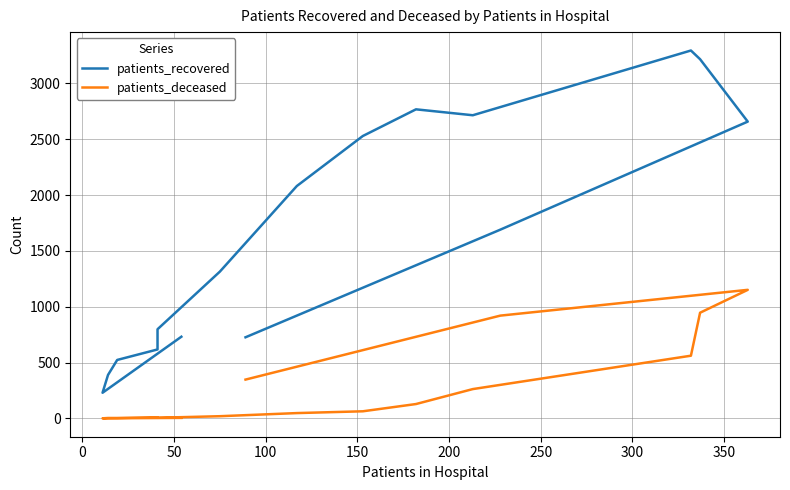

Reading left to right, transcribe all the data shown in this chart.

patients_recovered: 731	229	389	523	617	798	1314	2081	2529	2768	2715	3295	3217	2658	1690	726
patients_deceased: 4	0	3	3	9	5	19	47	63	128	262	561	946	1151	920	347